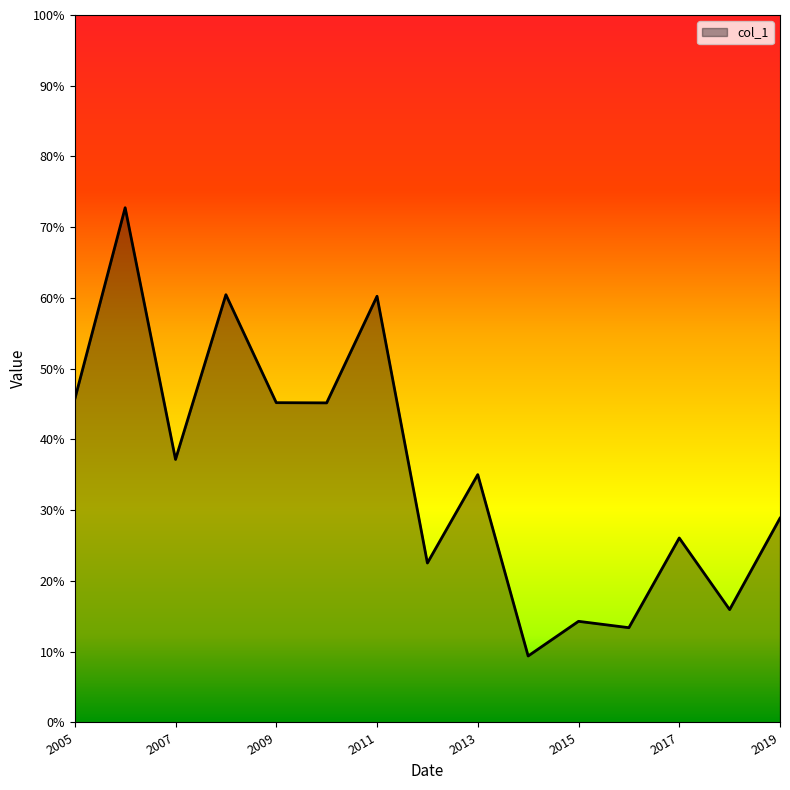

What is the minimum value shown in the chart?

0.1